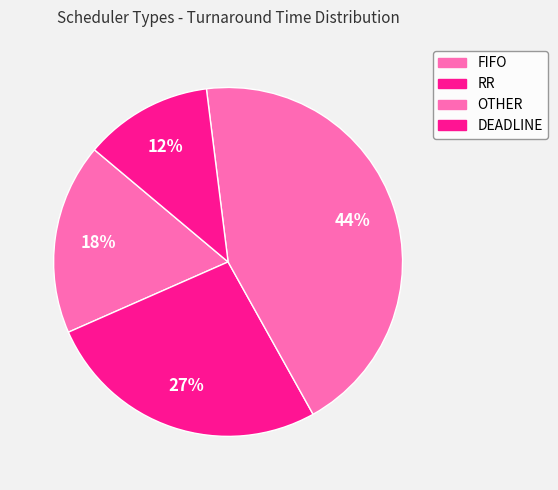

How many slices are in this pie chart?

4